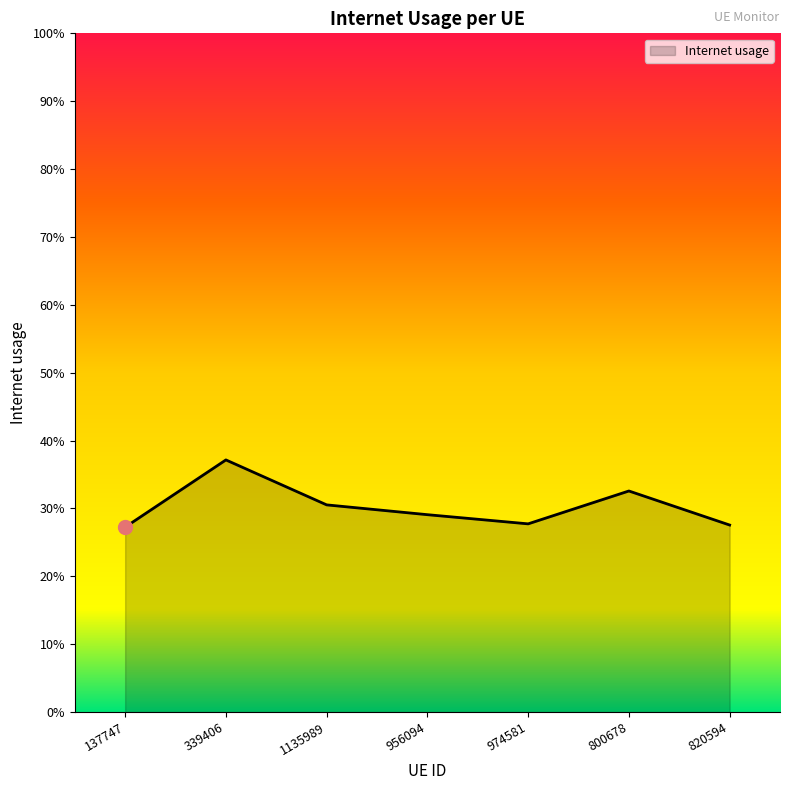

True or false: there are more than 2 points higher than both neighbors.

False